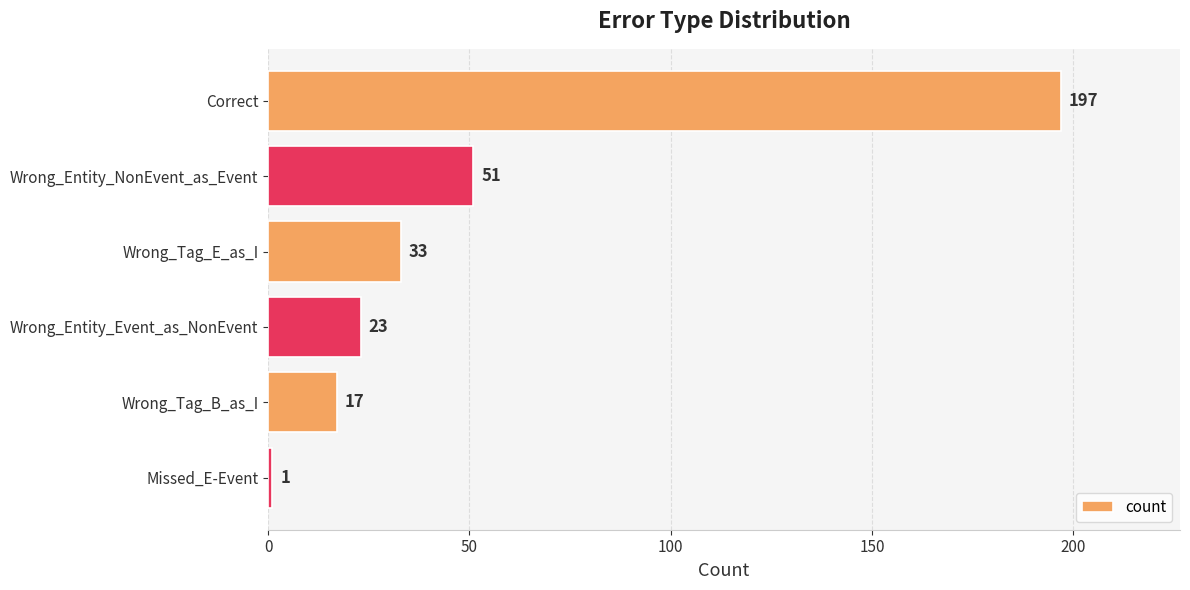

Where is the data nearest to the value 99?

Wrong_Entity_NonEvent_as_Event